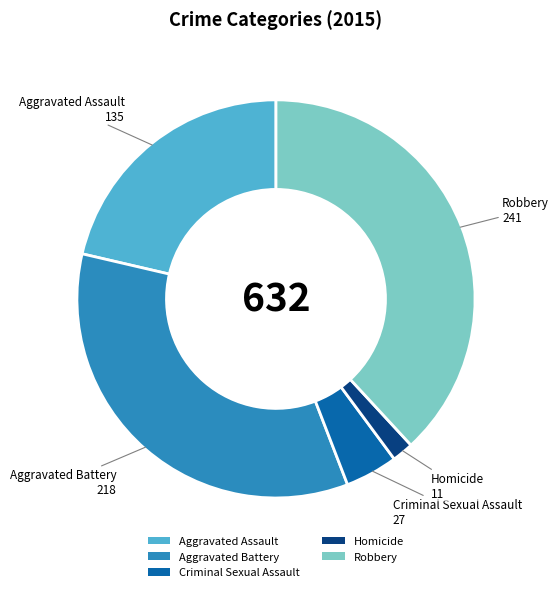

Which has a higher value, Homicide or Aggravated Battery?

Aggravated Battery